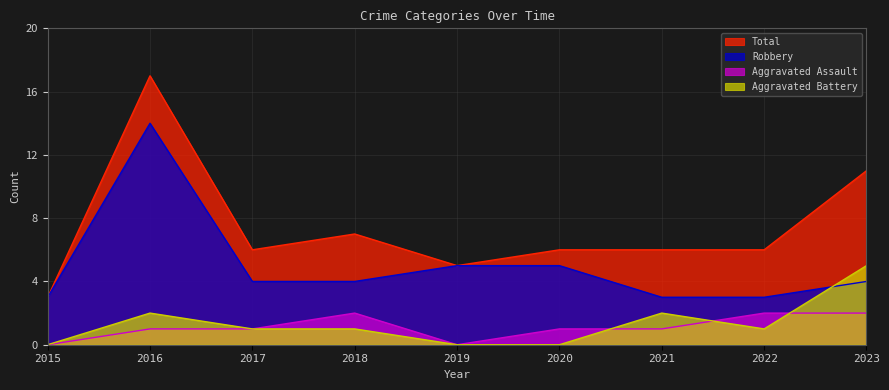

What is the spread (max minus min) of values at 2016?

16